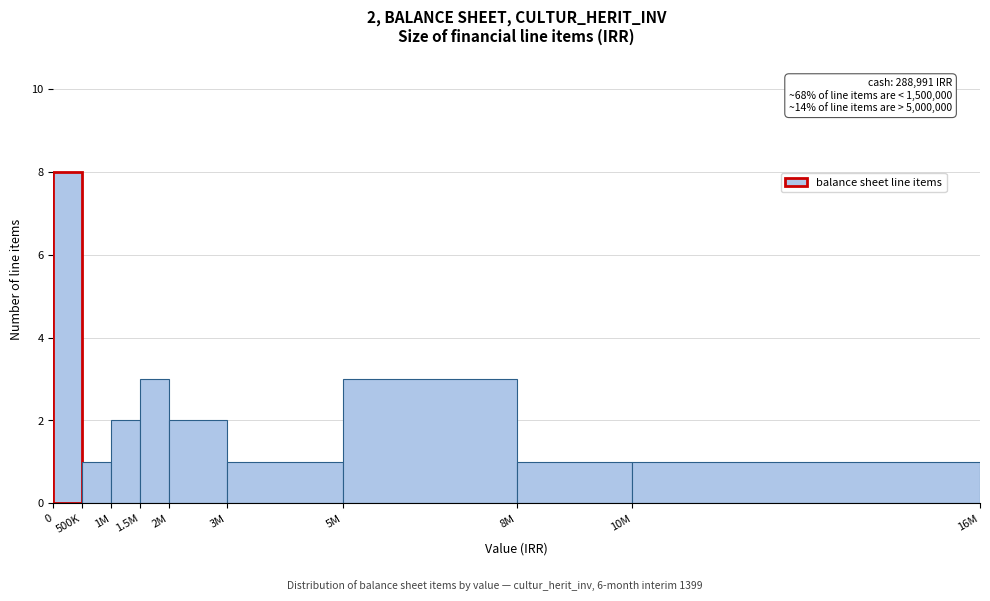

Reading left to right, transcribe all the data shown in this chart.

8	1	2	3	2	1	3	1	1